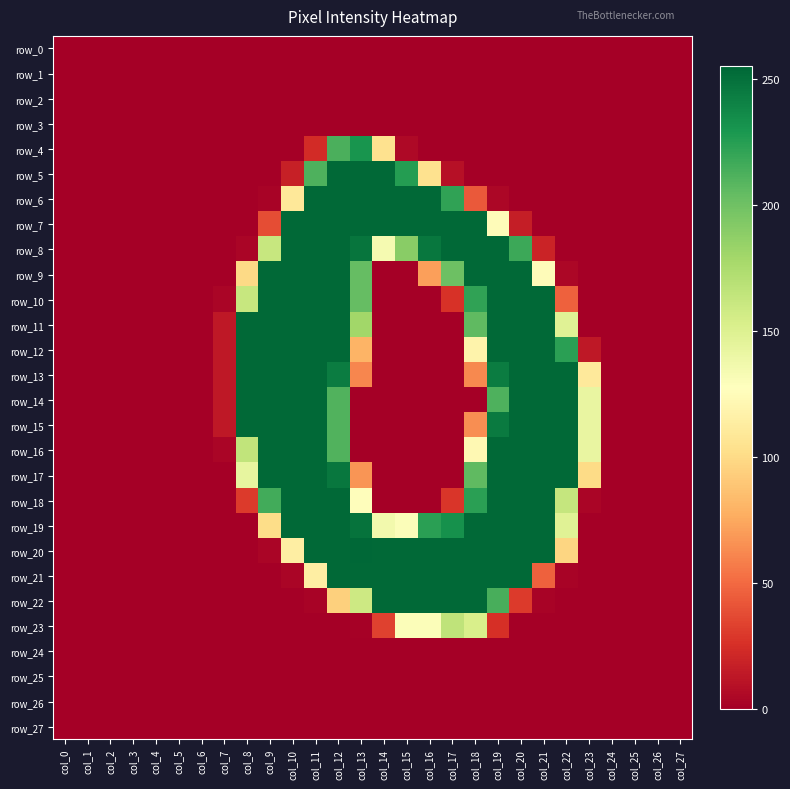

At which label does row_8 reach its minimum?

col_0